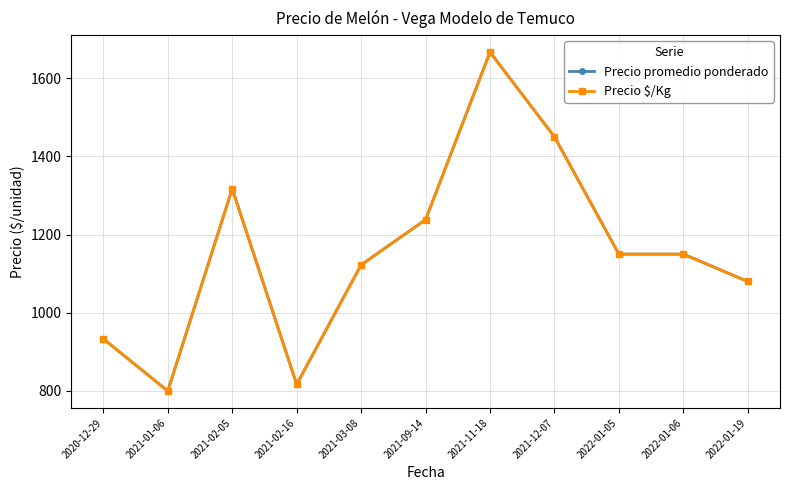

True or false: Precio $/Kg and Precio promedio ponderado intersect in this chart.

False